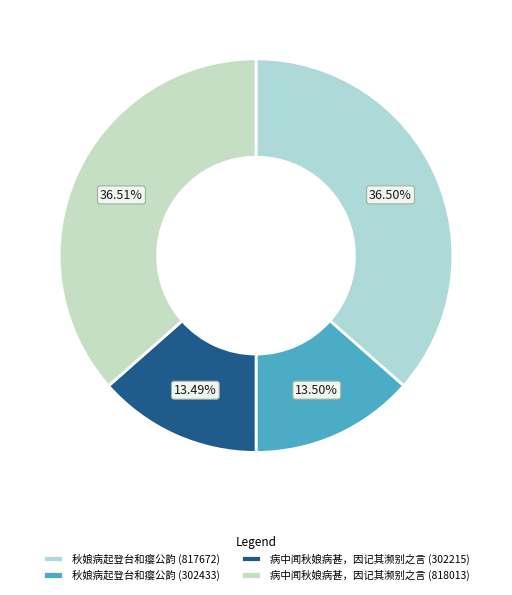

To the nearest percent, what is the combined percentage of 秋娘病起登台和瘿公韵 (302433) and 病中闻秋娘病甚，因记其濒别之言 (302215)?

27%